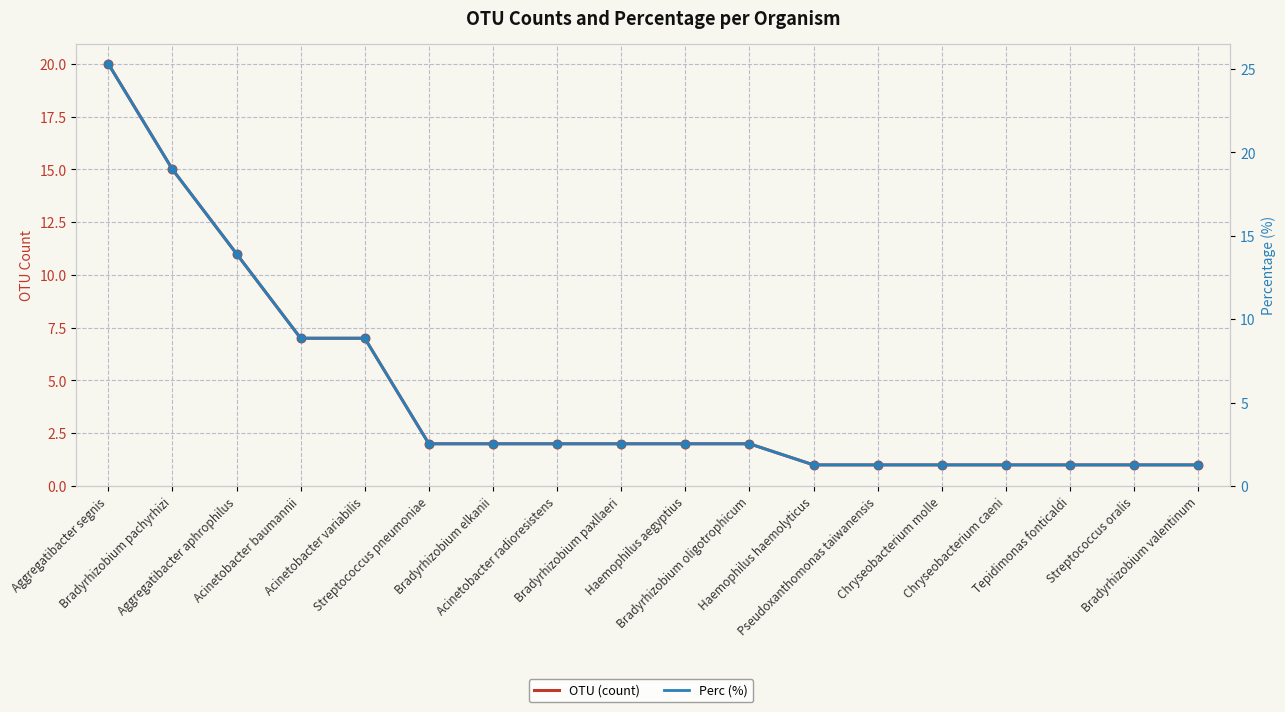

Which series contains the lowest Y value?

OTU (count)